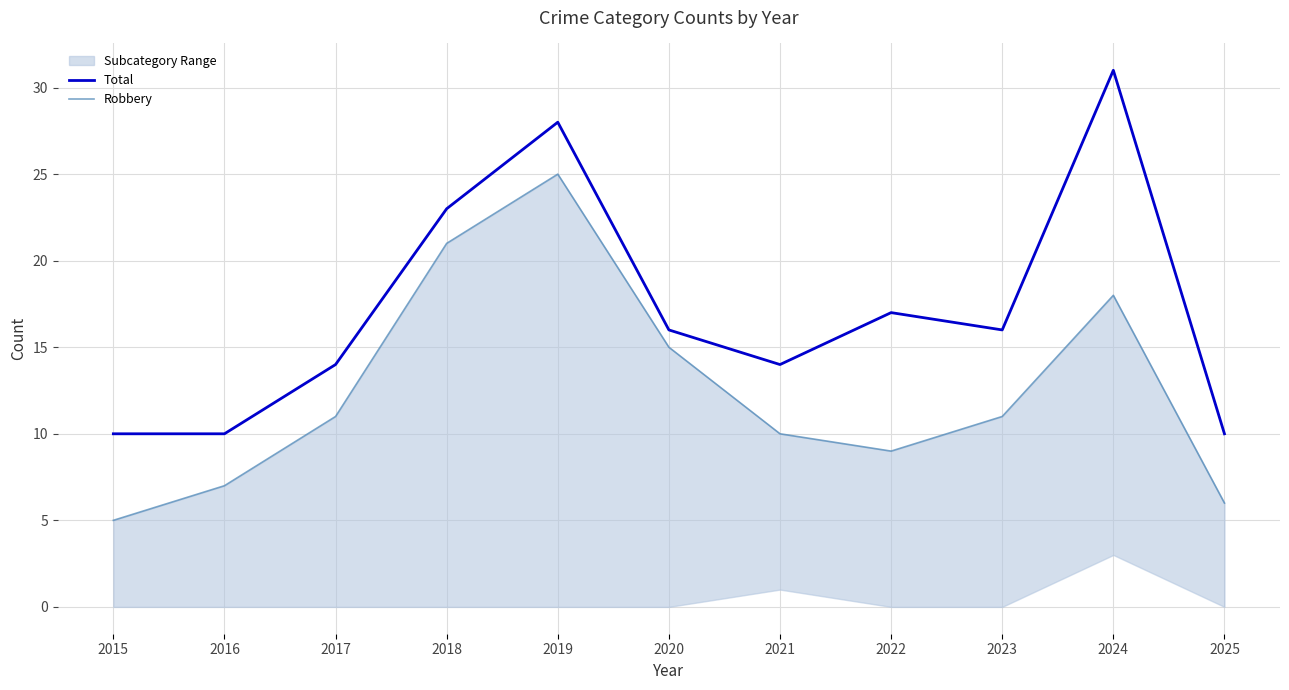

The Robbery series shows 10 at 2021. True or false?

True